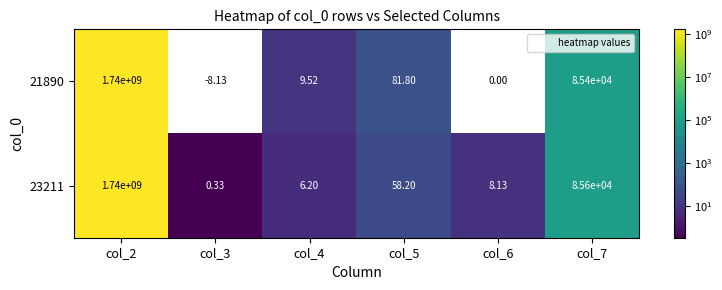

Is the value of 23211 at col_7 greater than the value of 21890 at col_7?

Yes